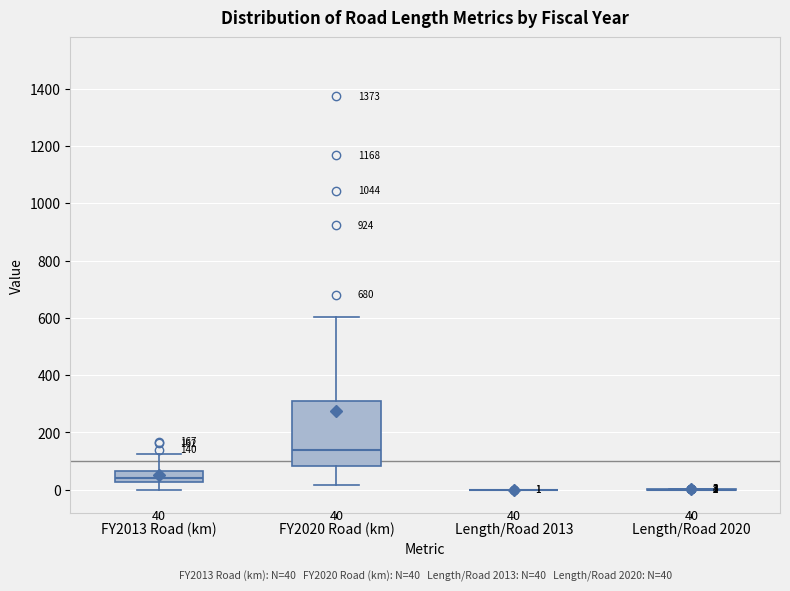

Which box is the tallest, from its lower edge to its upper edge?

FY2020 Road (km)